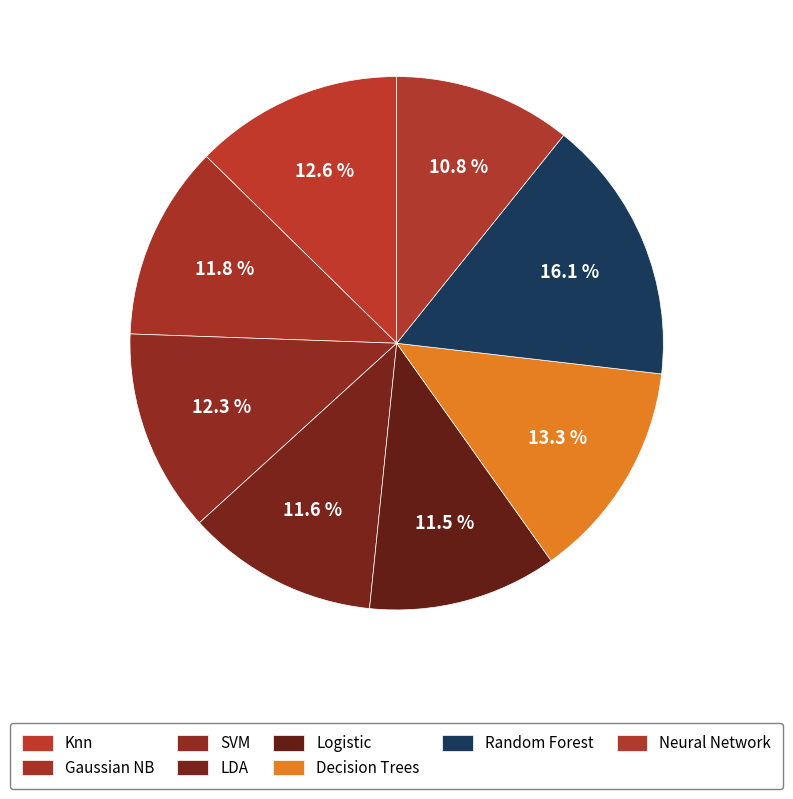

Is there any slice that represents more than half of the pie?

No